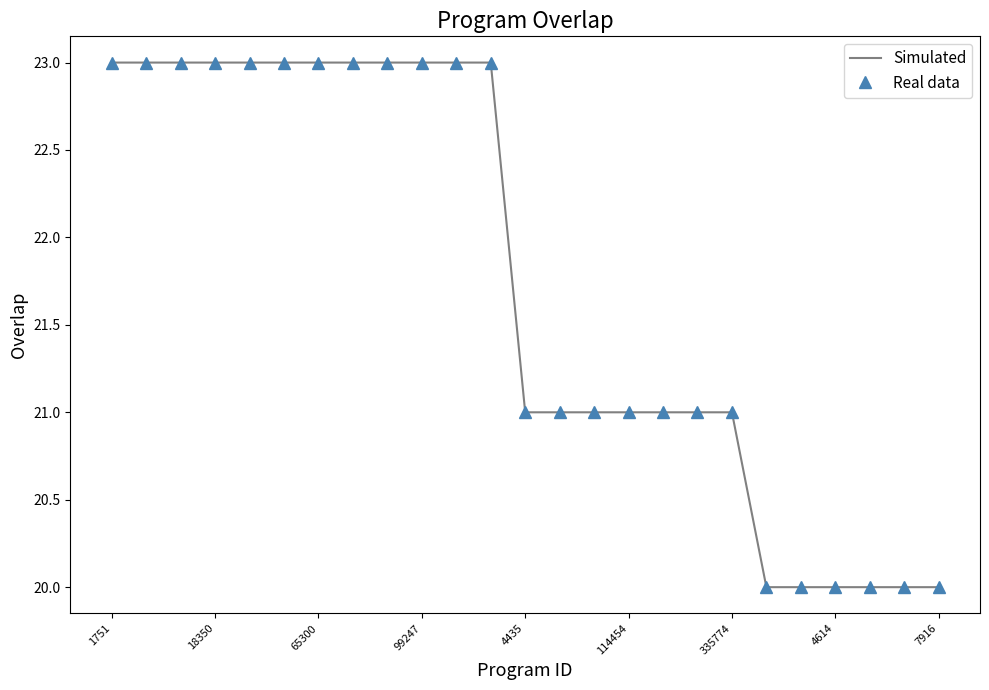

What are all the series names shown in the legend?

Simulated, Real data